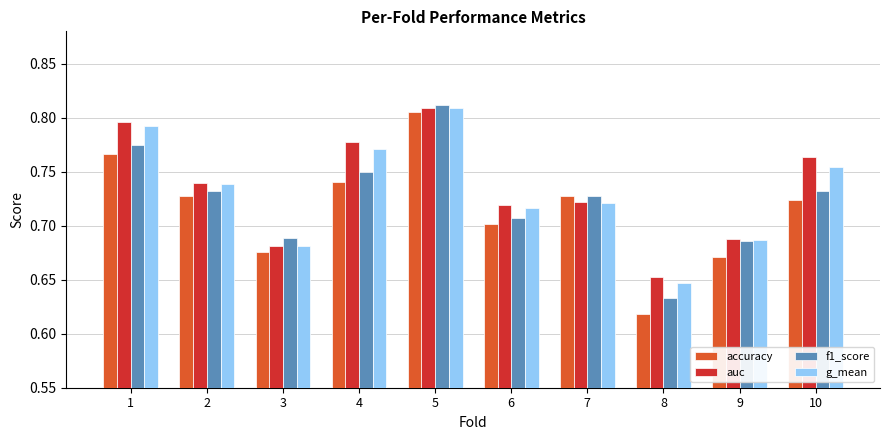

What is the total value across all series at 2?

2.9